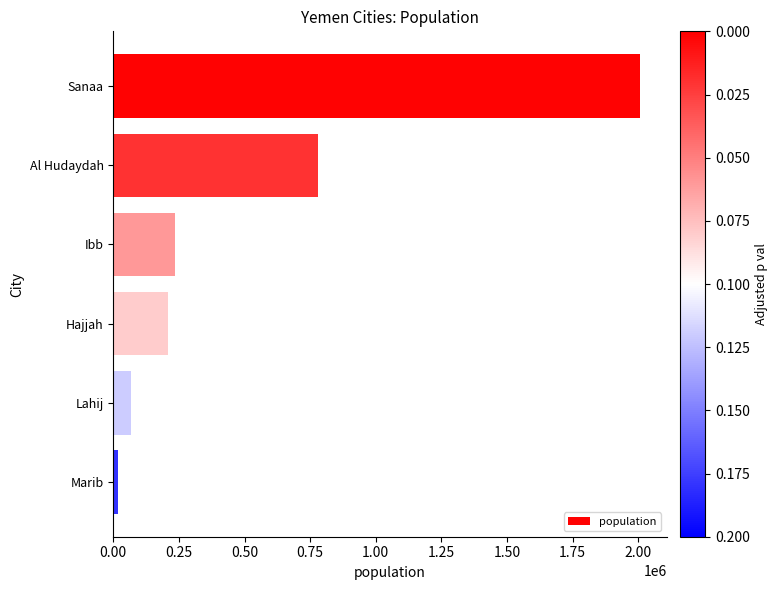

How many bars are there in total?

6